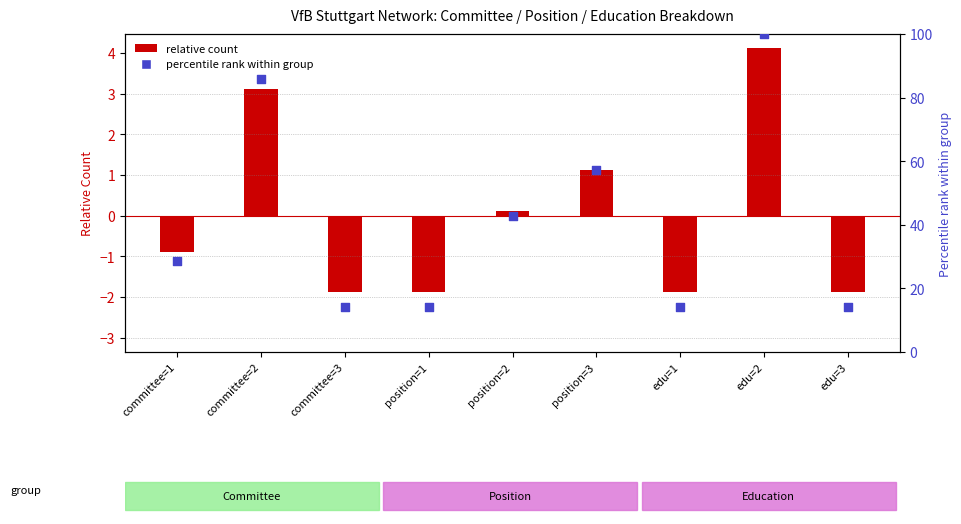

At how many categories does at least one series exceed 6?

9